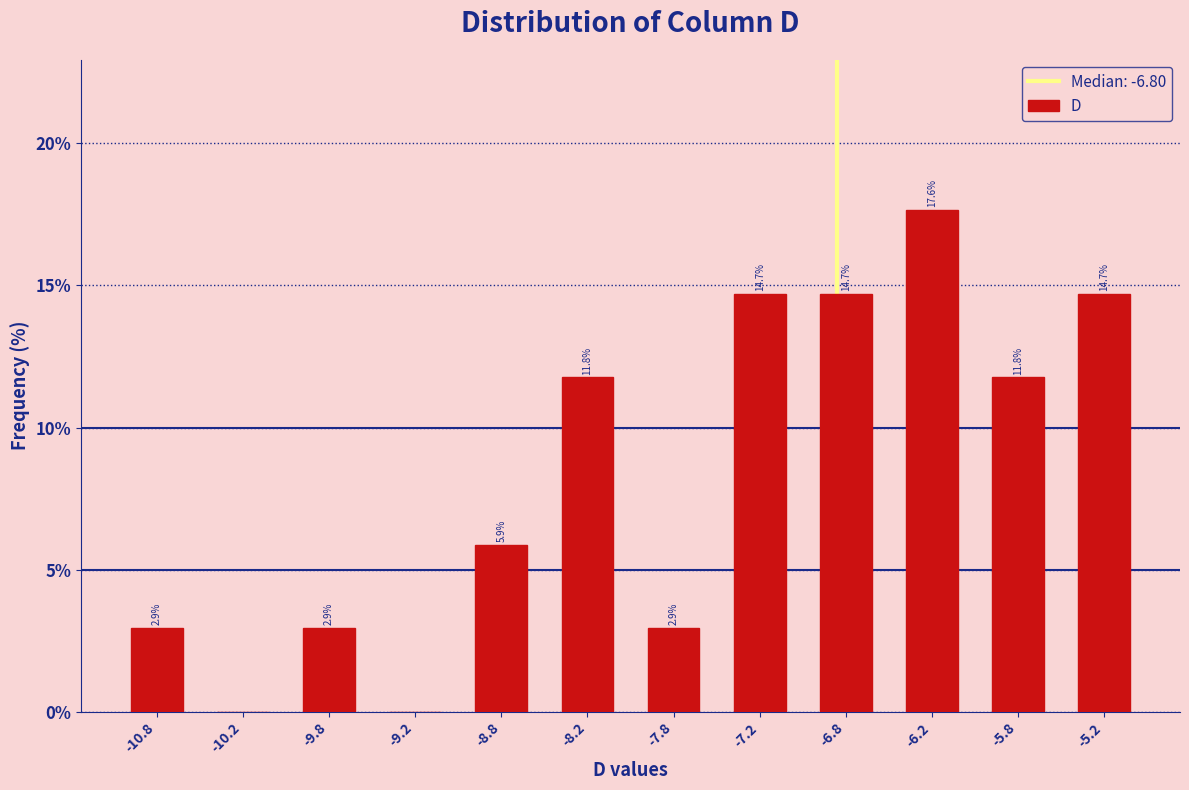

Which range on the x-axis has the tallest bar?

-6.5 to -6.0